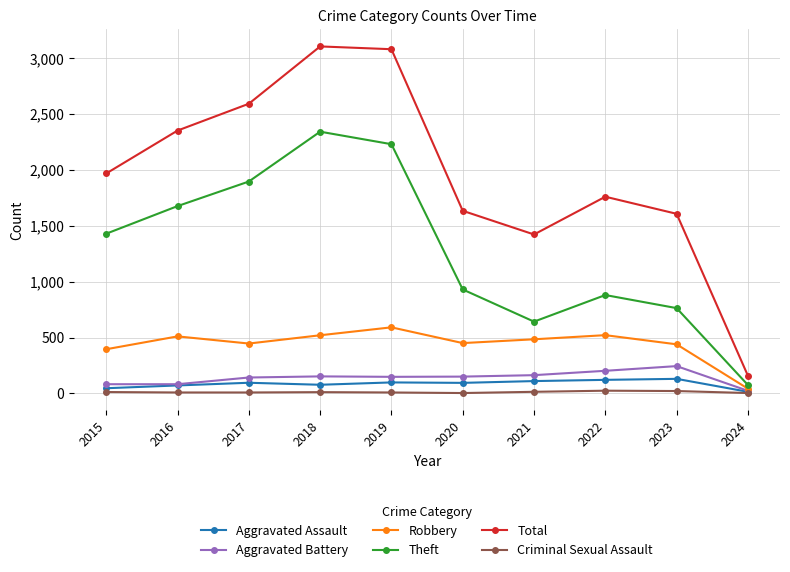

Is the value of Robbery at 2023 greater than the value of Criminal Sexual Assault at 2017?

Yes